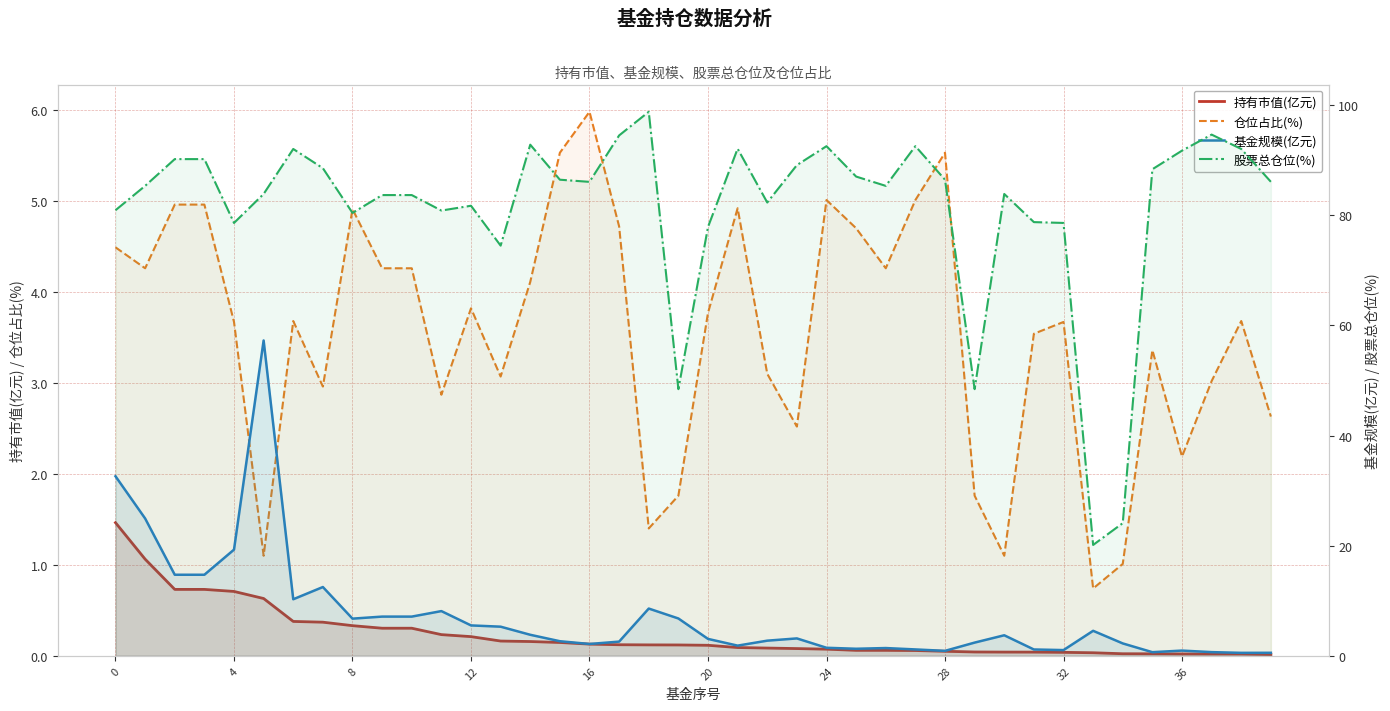

True or false: 持有市值(亿元) and 股票总仓位(%) cross at least once.

False